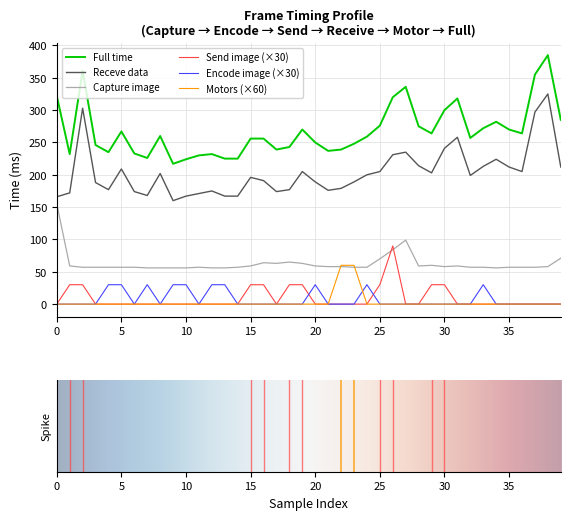

List the series in order of their peak value, highest first.

Full time, Receve data, Capture image, Send image (×30), Motors (×60), Encode image (×30)